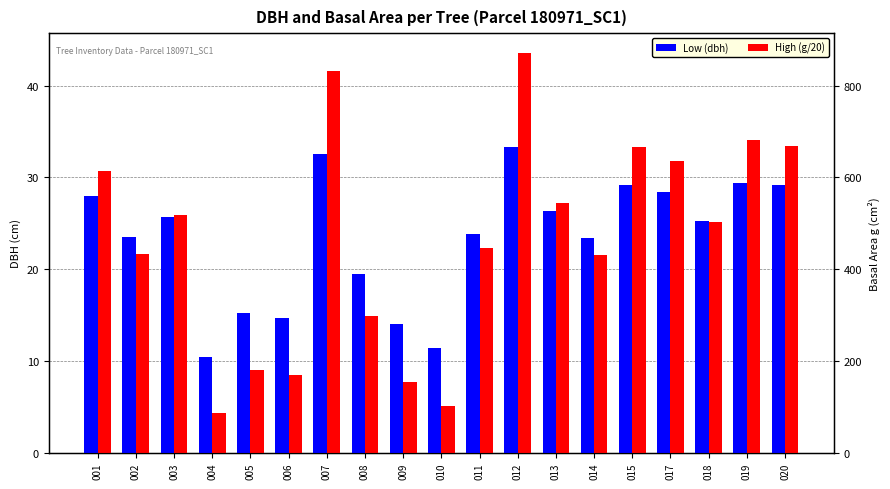

What are all the series names shown in the legend?

Low (dbh), High (g/20)